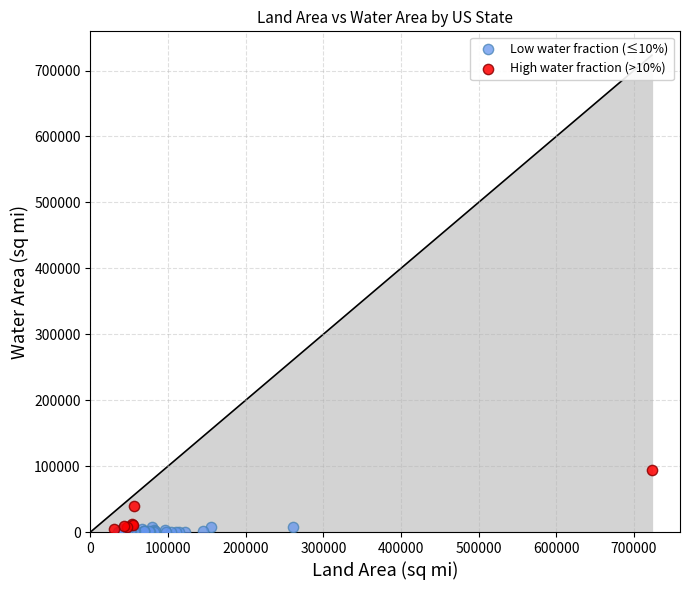

Which series has the largest Y range (max minus min)?

High water fraction (>10%)